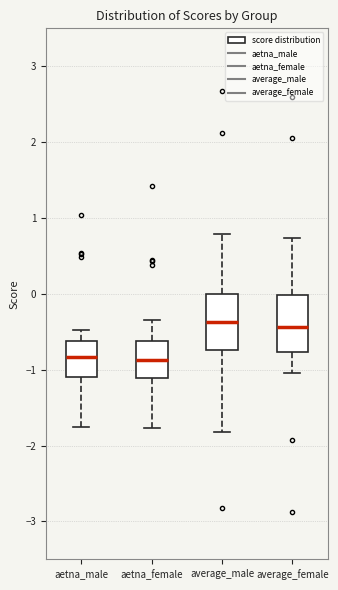

Reading left to right, read every box against the y-axis: the position of its median line, the range the box covers, and the ends of its whiskers. The values are not printed on the chart, so give them approximately, as read against the axis.

aetna_male: median -0.8, box -1.1 to -0.6, whiskers -1.8 to -0.5
aetna_female: median -0.9, box -1.1 to -0.6, whiskers -1.8 to -0.3
average_male: median -0.4, box -0.7 to 0.0, whiskers -1.8 to 0.8
average_female: median -0.4, box -0.8 to 0.0, whiskers -1.0 to 0.7